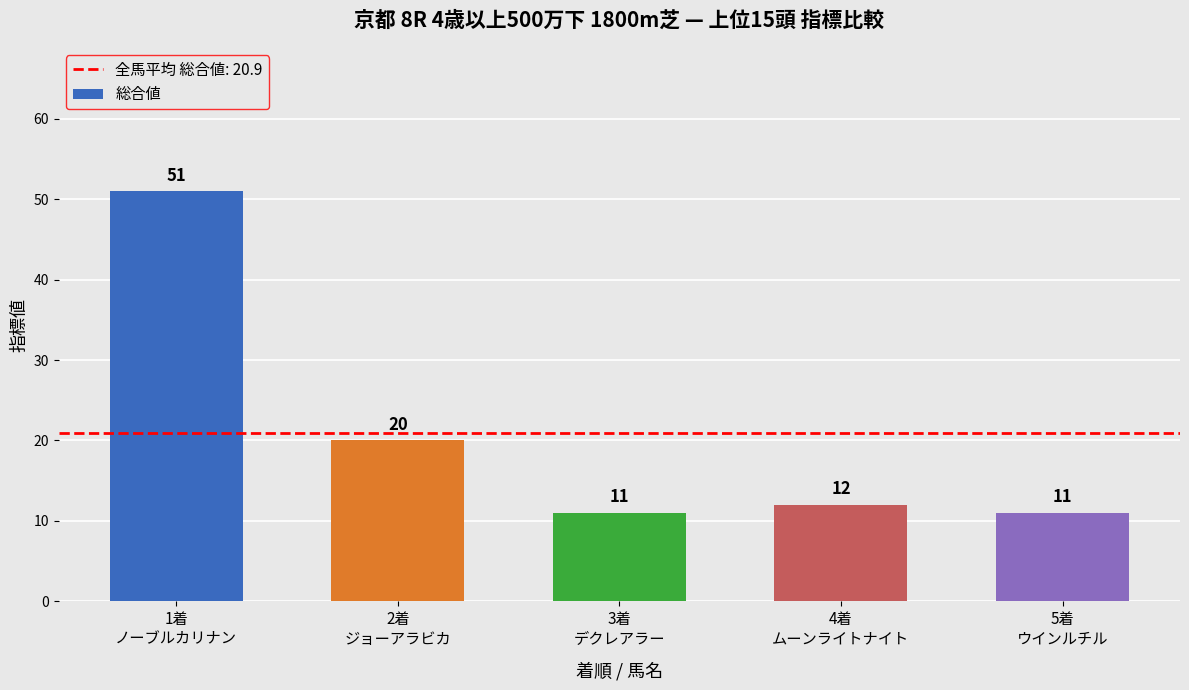

Which has a higher value, 2着
ジョーアラビカ or 4着
ムーンライトナイト?

2着
ジョーアラビカ